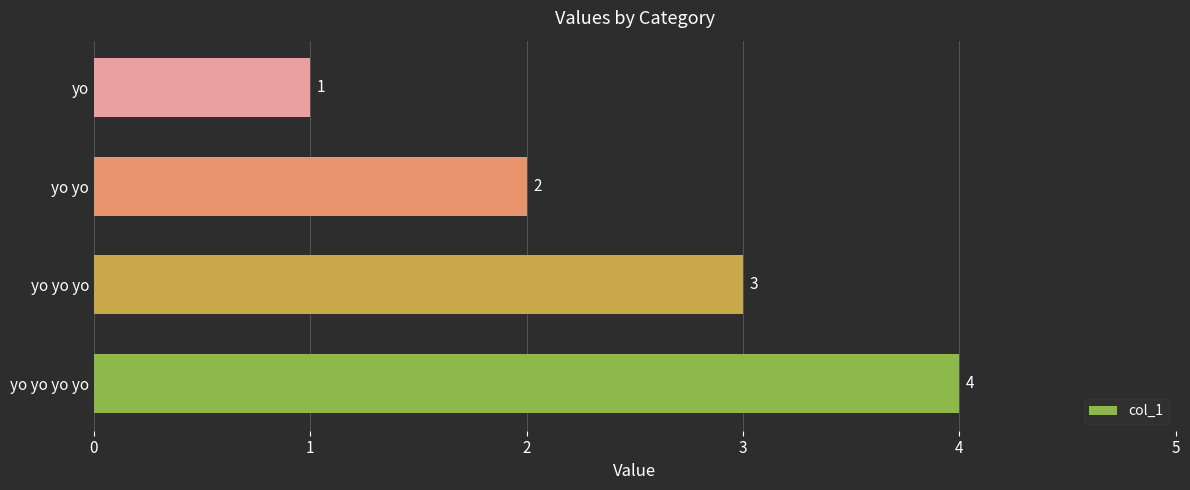

What is the difference between the second highest and minimum values?

2